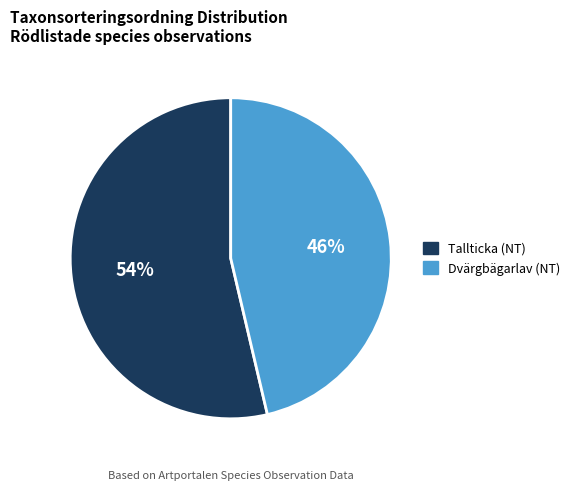

Which slice is the largest?

Tallticka (NT)